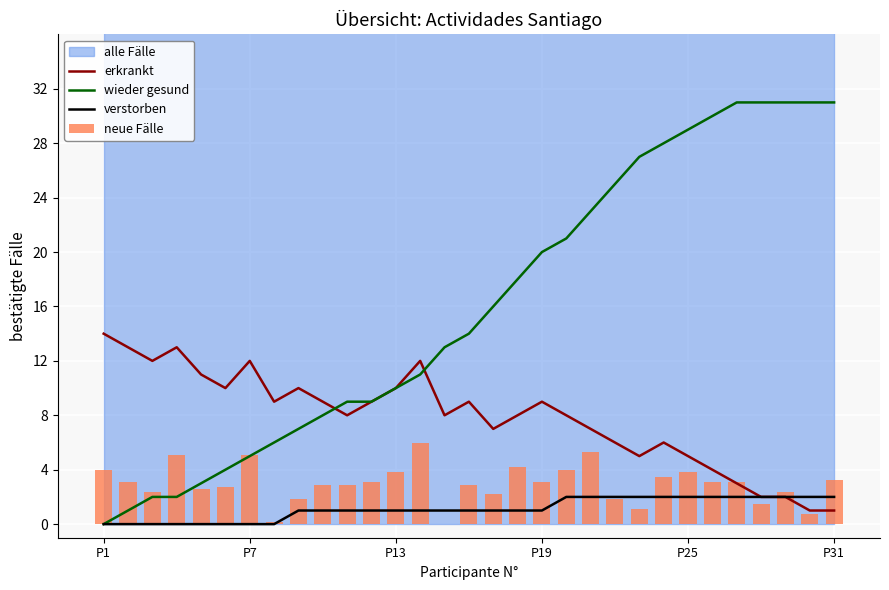

Which series has the widest spread of values?

wieder gesund